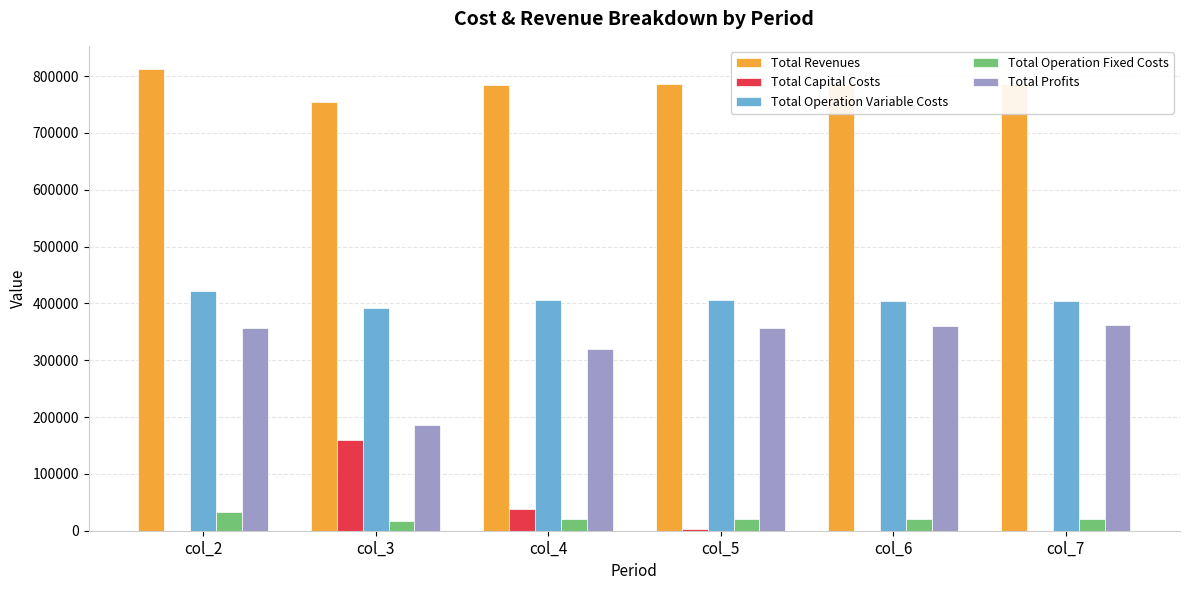

What is the sum of all Total Profits values?

1940615.8